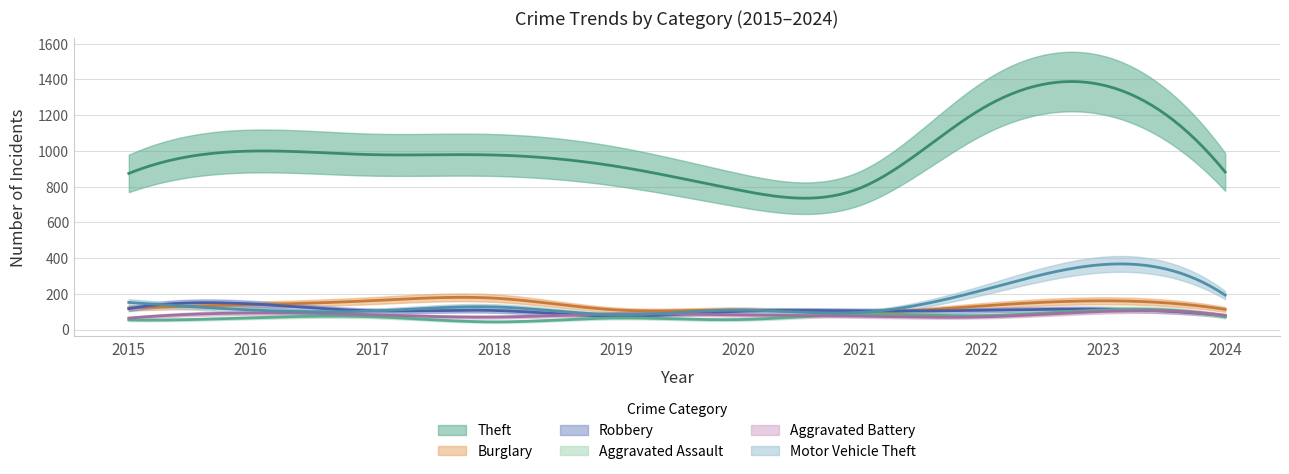

What is the value of the Aggravated Battery point at the 9th from the left?

102